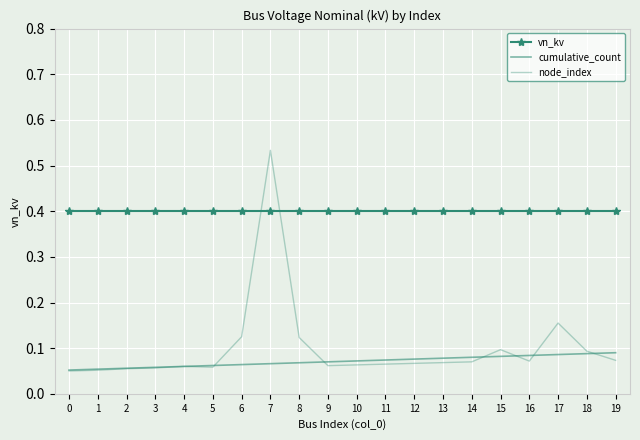

Is it true that vn_kv equals 0.2 at 1?

False